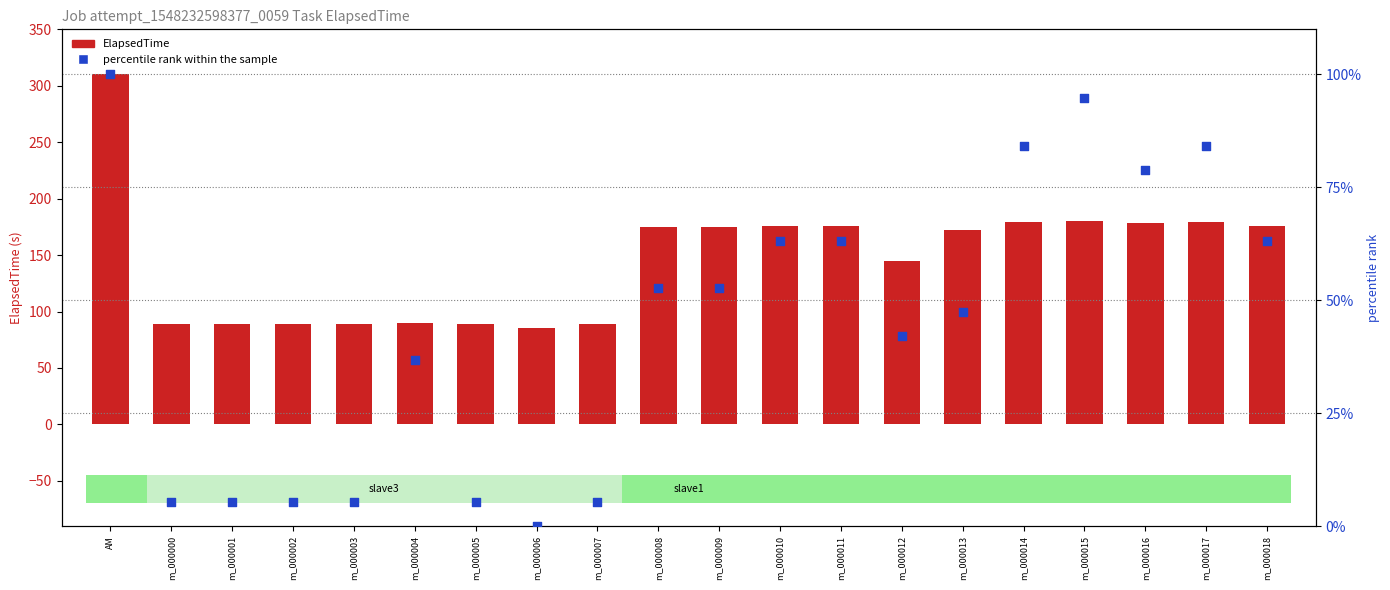

Which series contains the highest Y value?

ElapsedTime